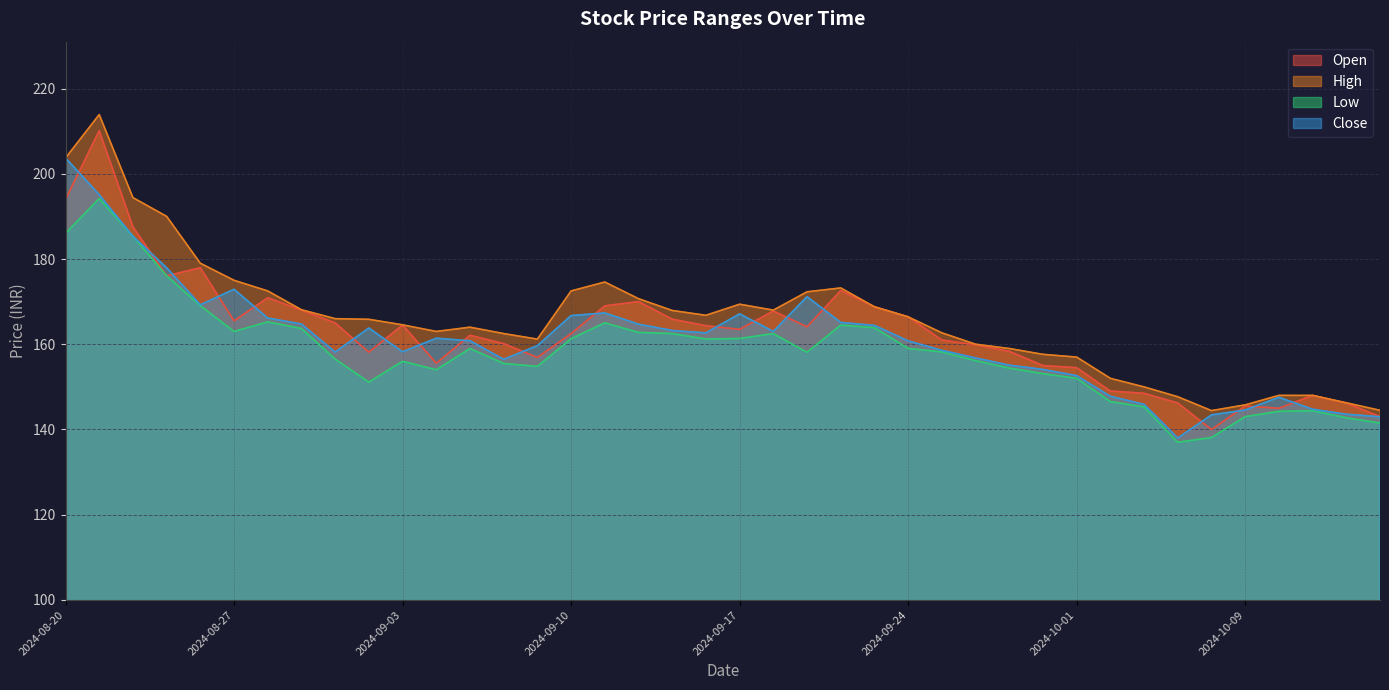

The value of Close at 2024-09-04 is 161.4. True or false?

True